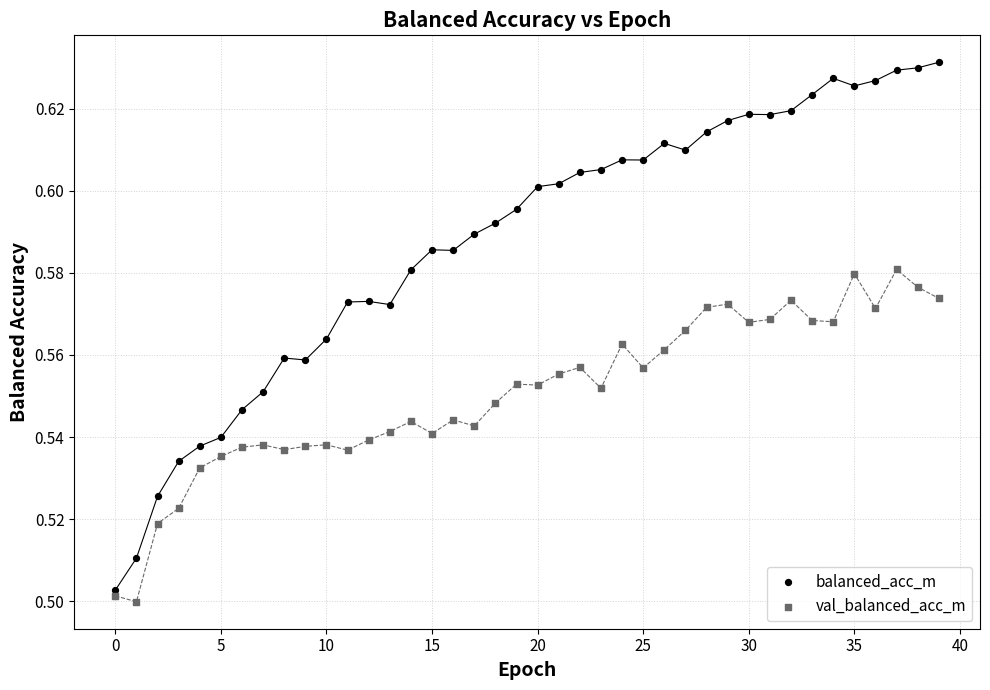

Which series reaches the minimum Y coordinate?

val_balanced_acc_m